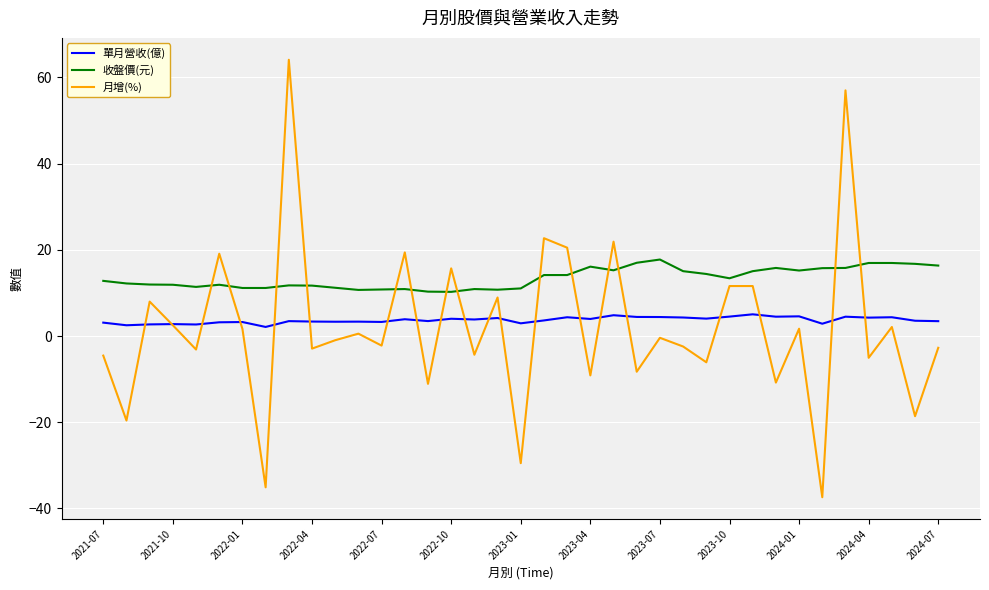

Rank the series by their maximum value, from highest to lowest.

月增(%), 收盤價(元), 單月營收(億)